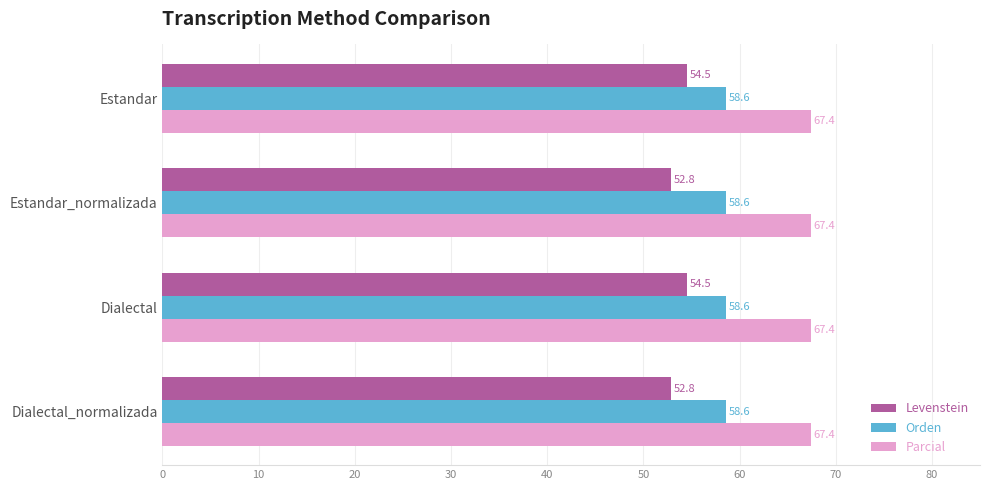

Rank the series by their average value, from lowest to highest.

Levenstein, Orden, Parcial